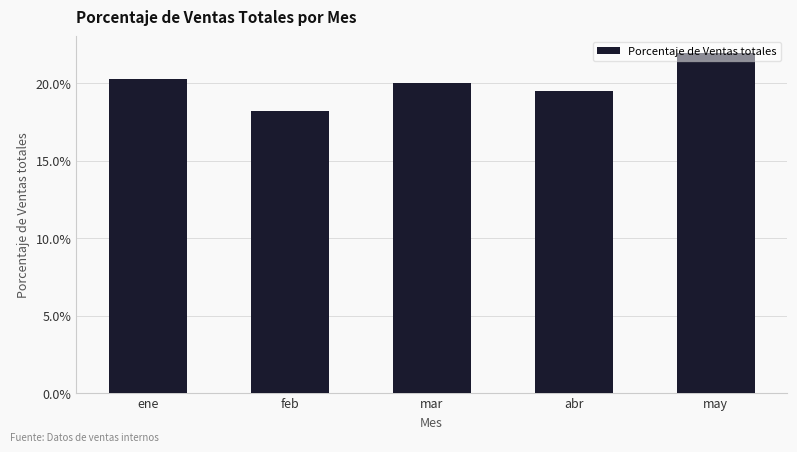

Reading left to right, what are all the values shown in this chart?

0.2	0.2	0.2	0.2	0.2